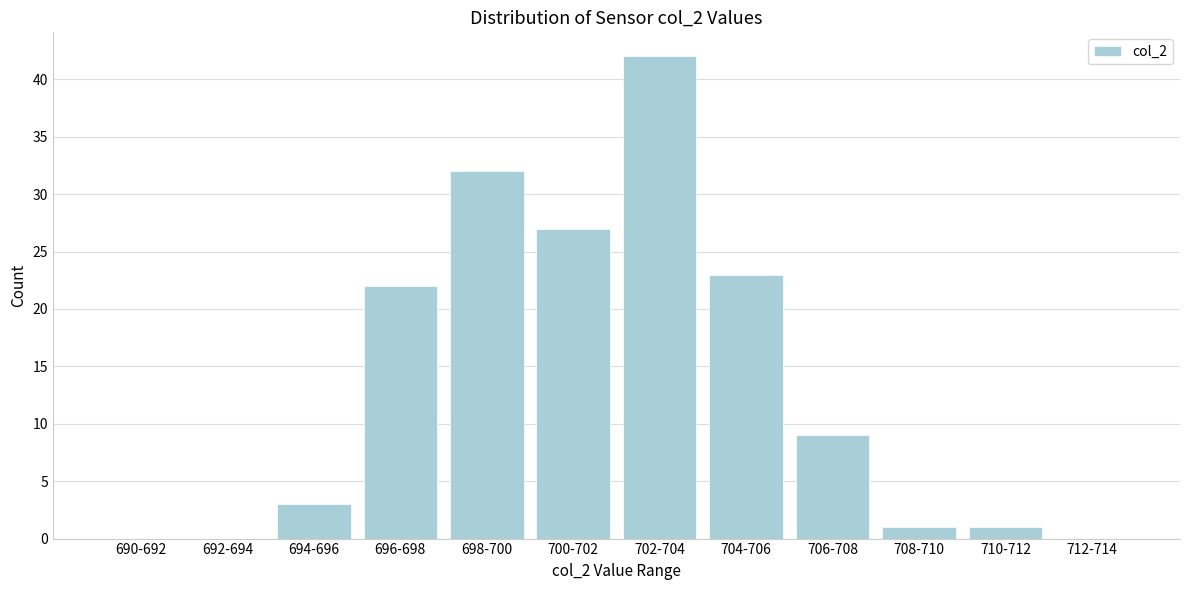

Reading left to right, transcribe all the data shown in this chart.

690-692=0	692-694=0	694-696=3	696-698=22	698-700=32	700-702=27	702-704=42	704-706=23	706-708=9	708-710=1	710-712=1	712-714=0